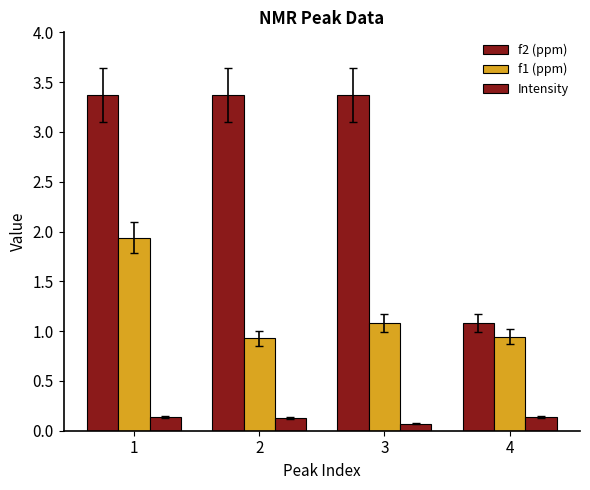

How many values in the f2 (ppm) series are below 3?

1